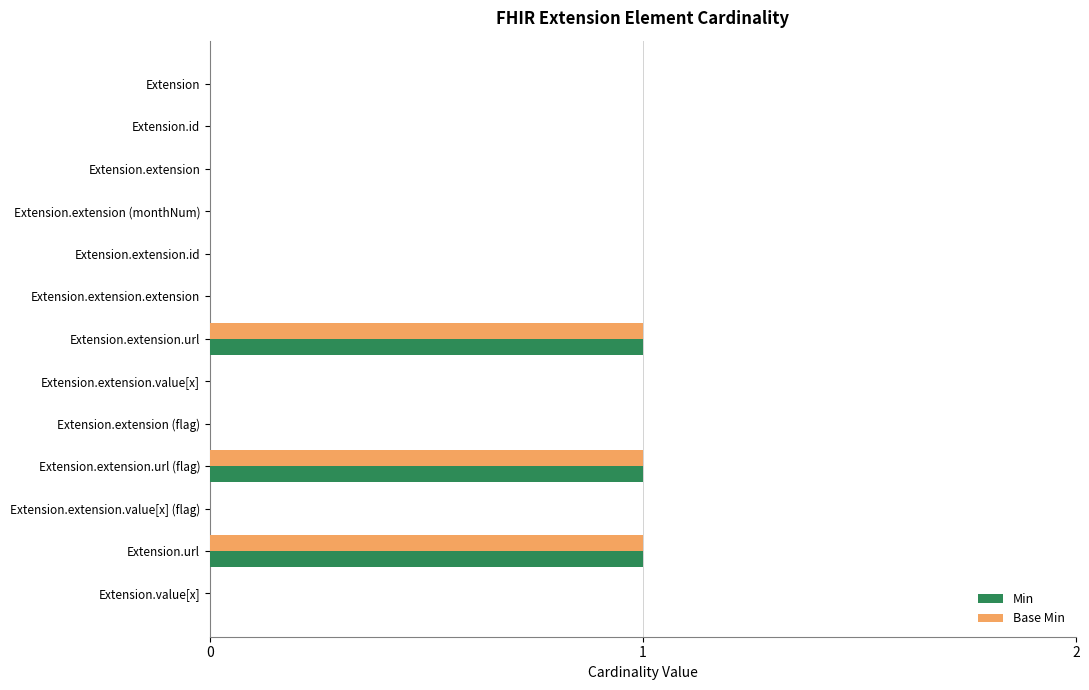

What is the sum of all Base Min values?

3